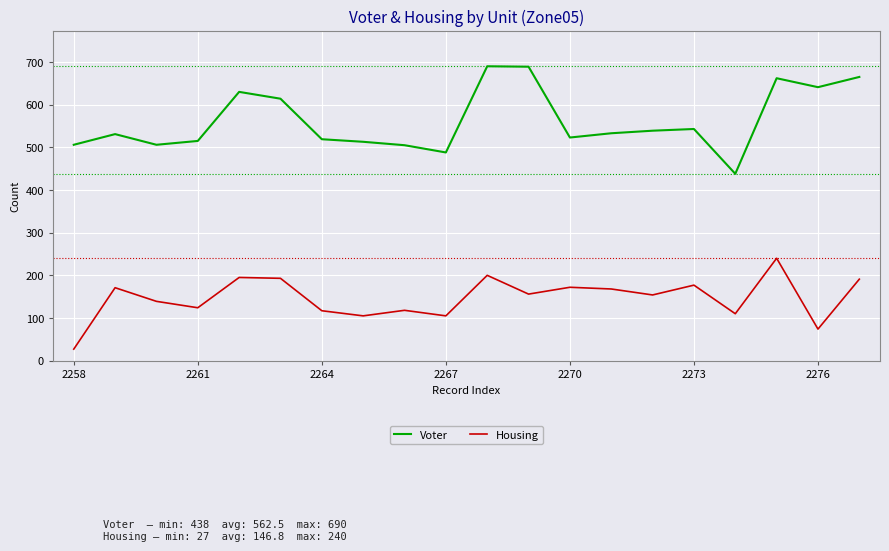

What is the minimum value shown in the chart?

27